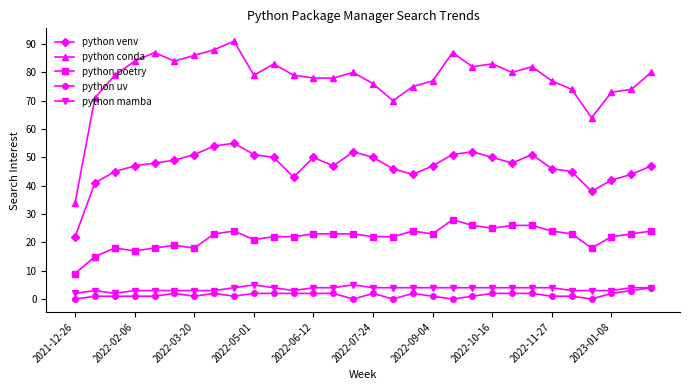

What is the value of the python venv point at the 30th from the left?

47